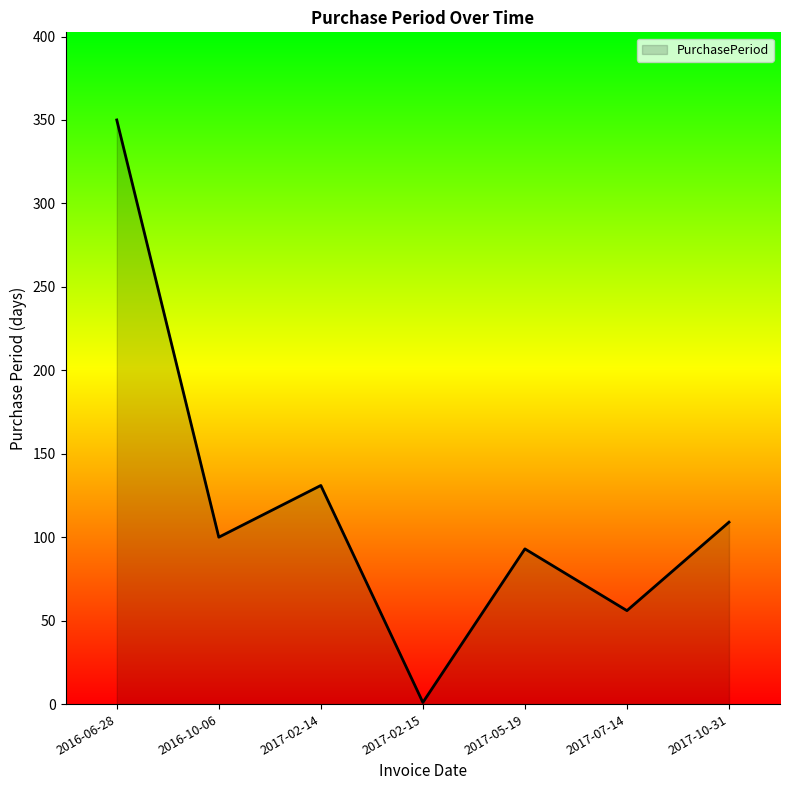

What is the difference between the maximum and second lowest values?

294